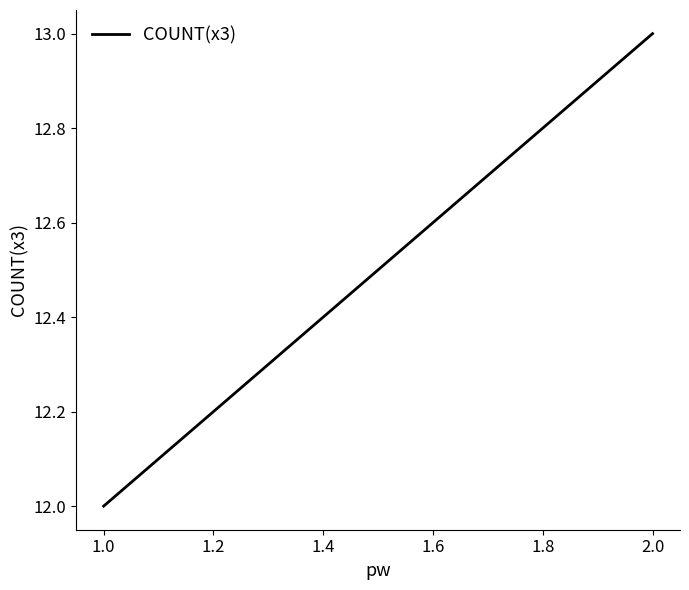

True or false: the data shows 7 at 2.0.

False